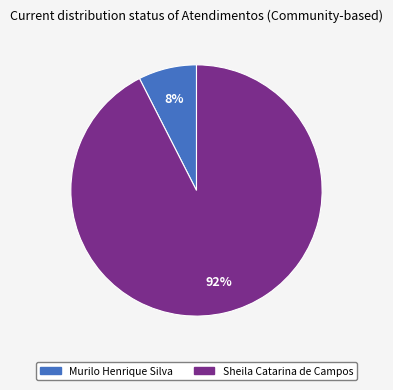

Combined, do Sheila Catarina de Campos and Murilo Henrique Silva account for over 50%?

Yes